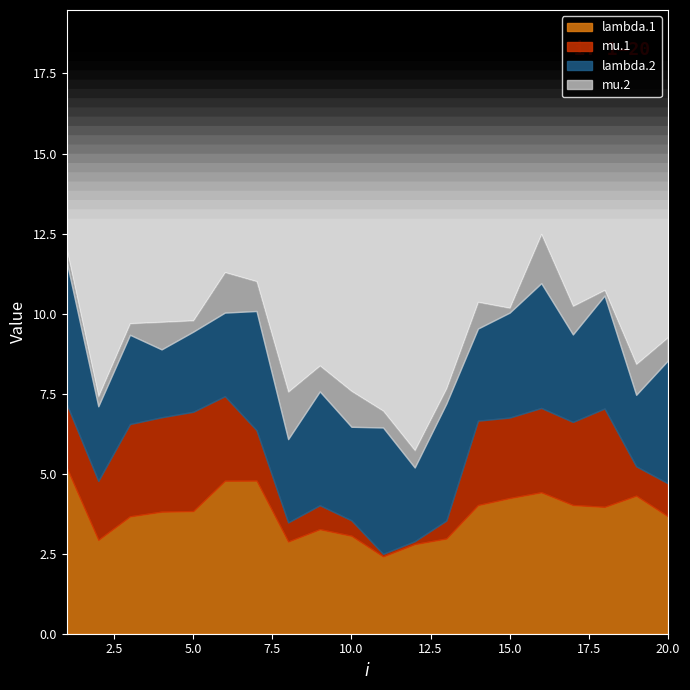

The lambda.1 series shows 7.9 at 1. True or false?

False